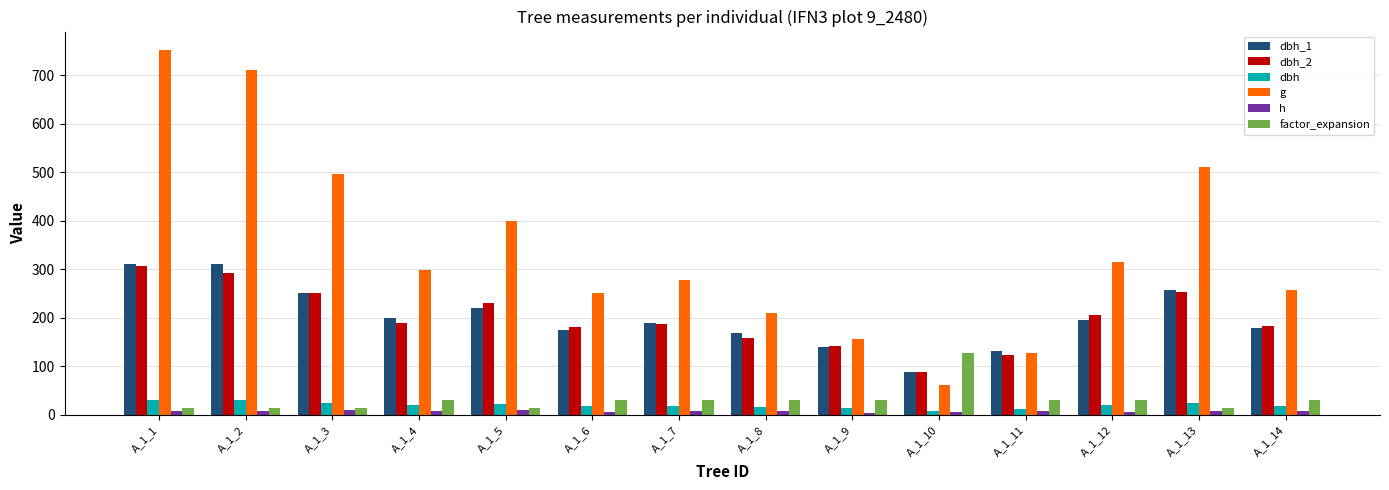

Count the h values in the range 7 to 9.

9